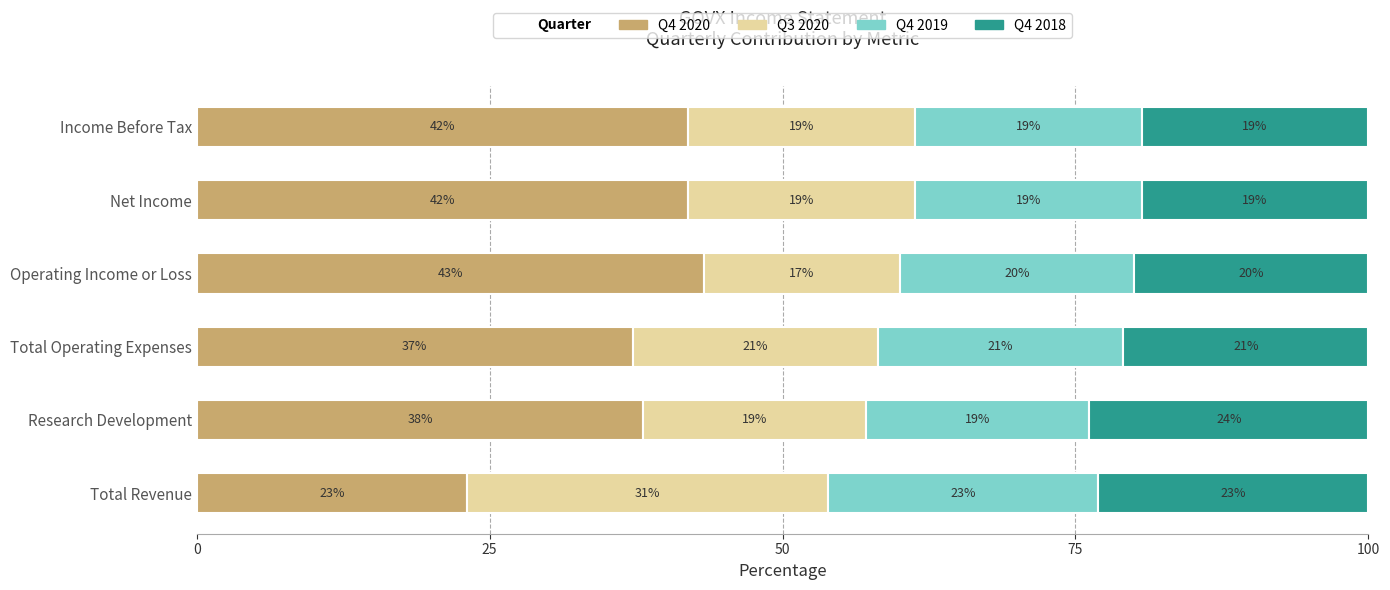

What is the total value across all series at Total Operating Expenses?

100.0